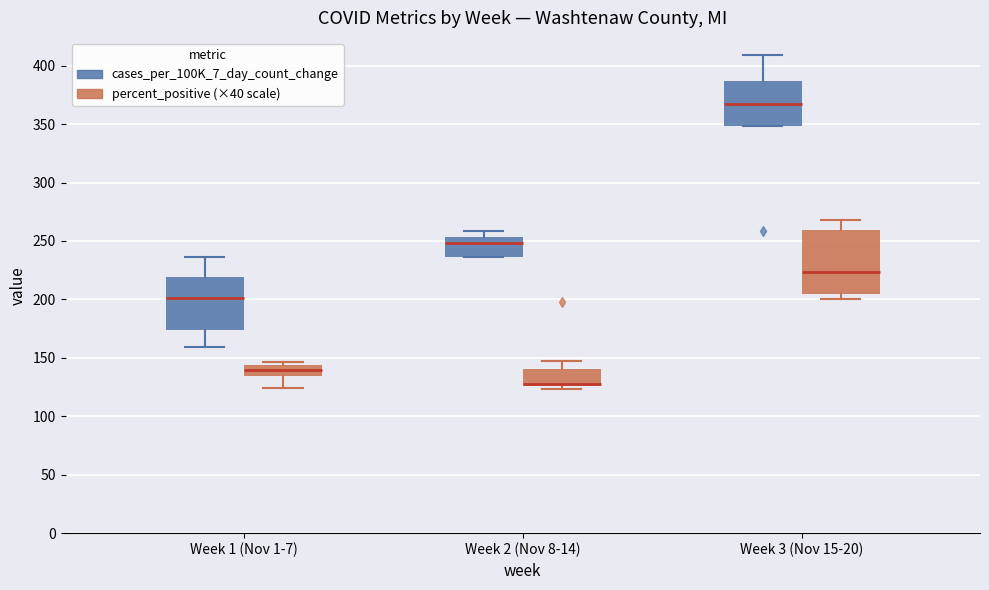

Reading left to right, transcribe this box plot: for each box, give where its median line is, the range the box spans, and where its two whiskers end, as read against the y-axis. The values are not printed on the chart, so give them approximately, as read against the axis.

Week 1 (Nov 1-7) (cases_per_100K_7_day_count_change): median 200, box 175 to 220, whiskers 160 to 235
Week 1 (Nov 1-7) (percent_positive (×40 scale)): median 140, box 135 to 145, whiskers 125 to 145 (just above the box's upper edge)
Week 2 (Nov 8-14) (cases_per_100K_7_day_count_change): median 250, box 235 to 255, whiskers 235 to 260
Week 2 (Nov 8-14) (percent_positive (×40 scale)): median 130, box 125 to 140, whiskers 125 (just below the box's lower edge) to 150
Week 3 (Nov 15-20) (cases_per_100K_7_day_count_change): median 365, box 350 to 385, whiskers 350 to 410
Week 3 (Nov 15-20) (percent_positive (×40 scale)): median 225, box 205 to 260, whiskers 200 to 270